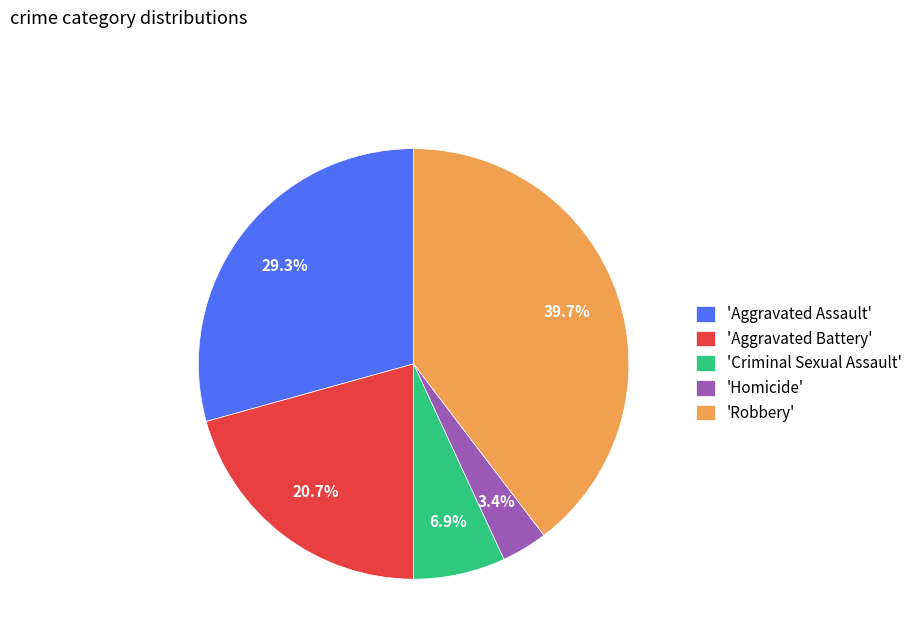

Is 'Homicide' the majority of the pie?

No